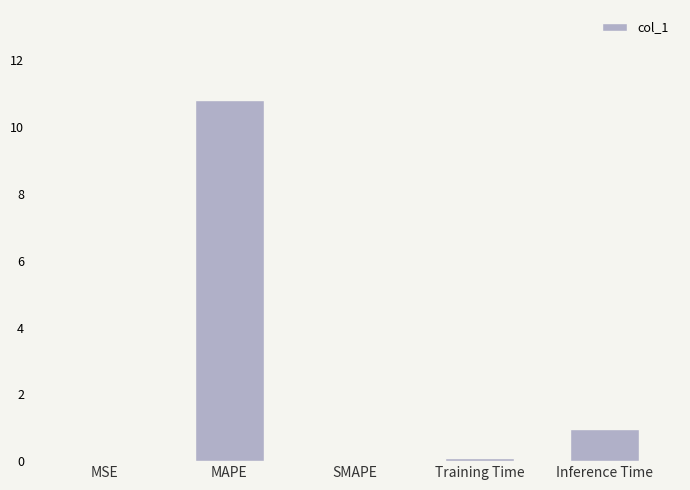

What is the average value?

2.4